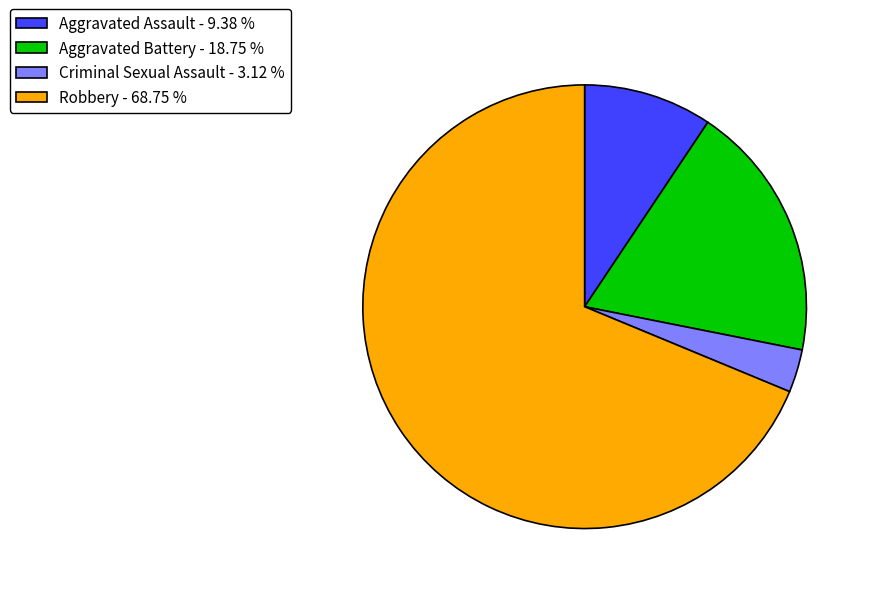

Is it true that Criminal Sexual Assault is 3% of the pie?

True